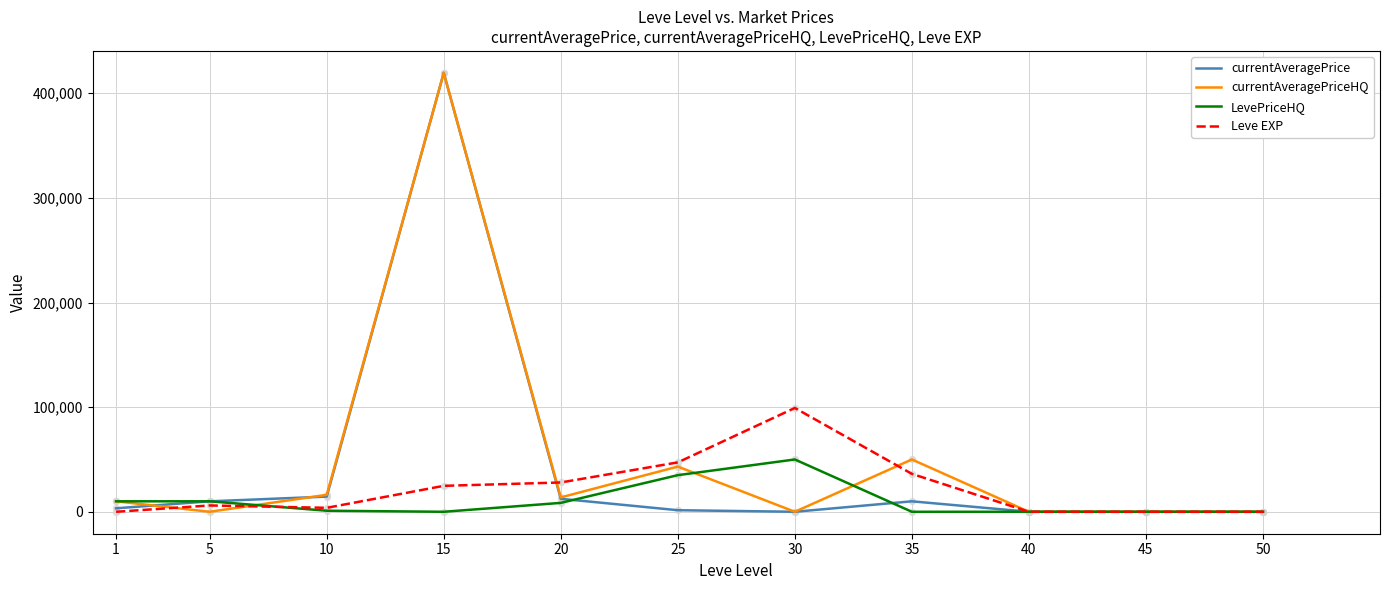

What is the total value across all series at 1?

23310.0